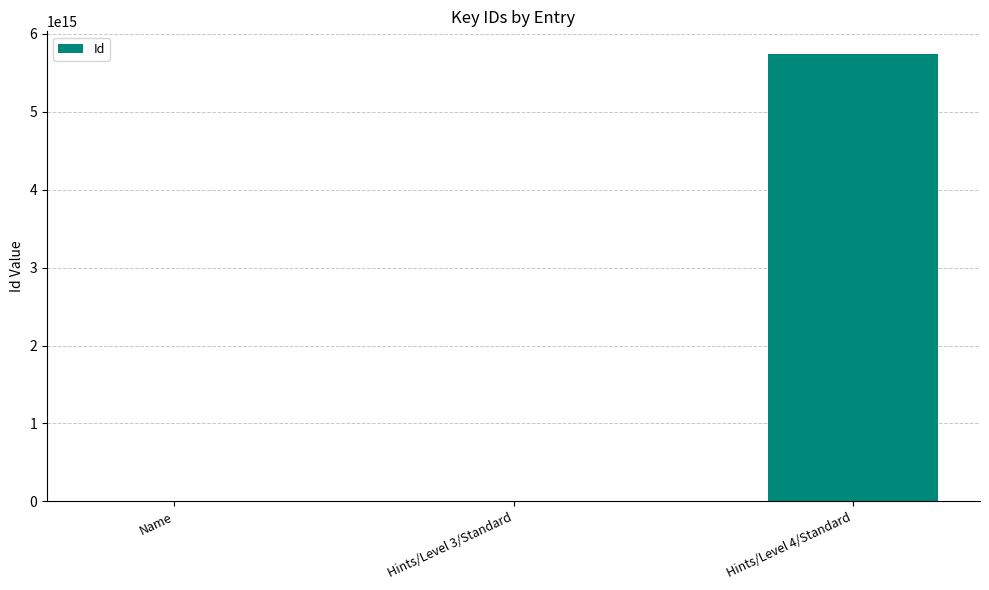

Where is the data nearest to the value 2872399822696448?

Hints/Level 3/Standard